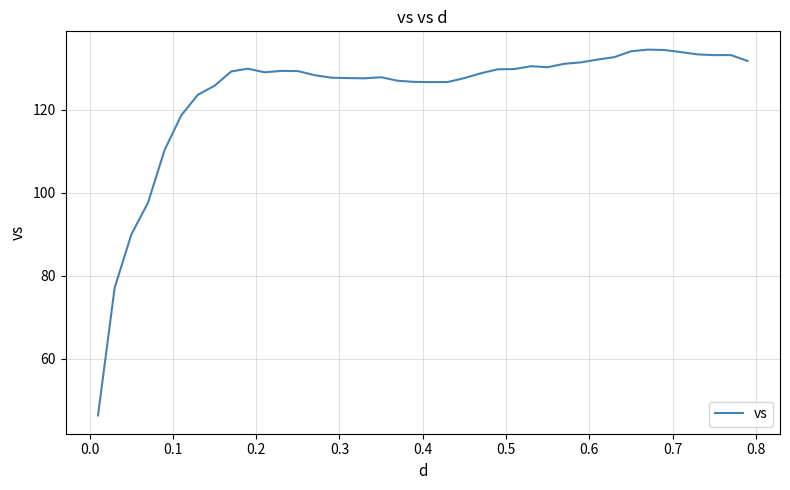

Count the number of data series in this chart.

1